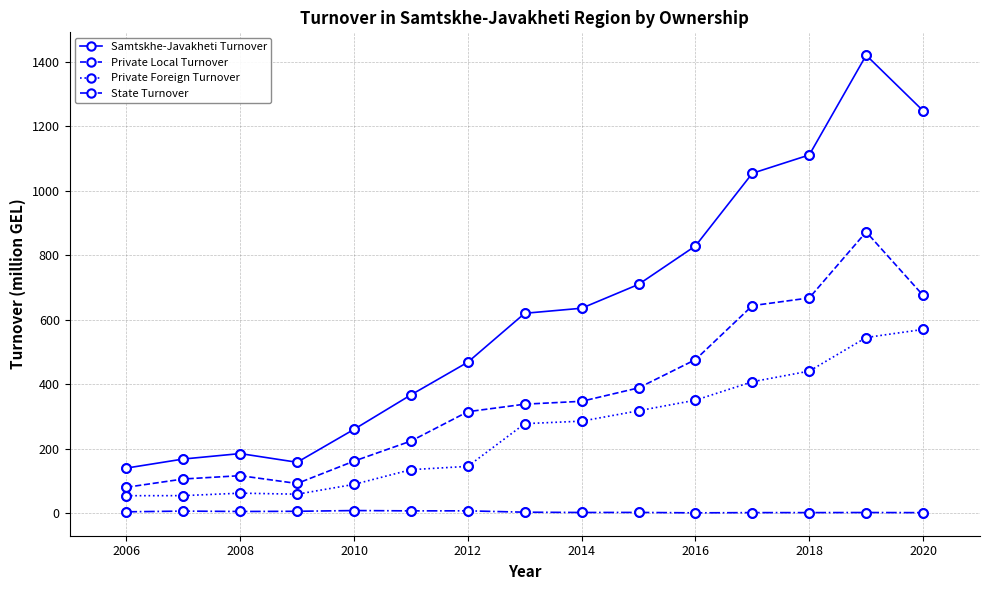

Which series has the widest spread of values?

Samtskhe-Javakheti Turnover